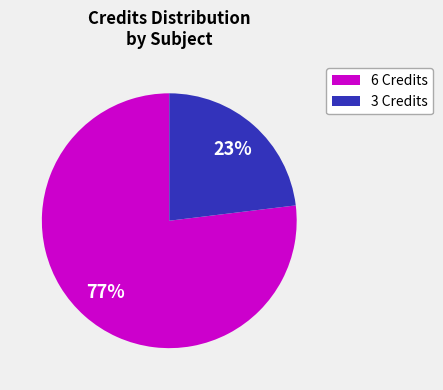

What is the ratio of the value at 3 Credits to the value at 6 Credits?

0.3